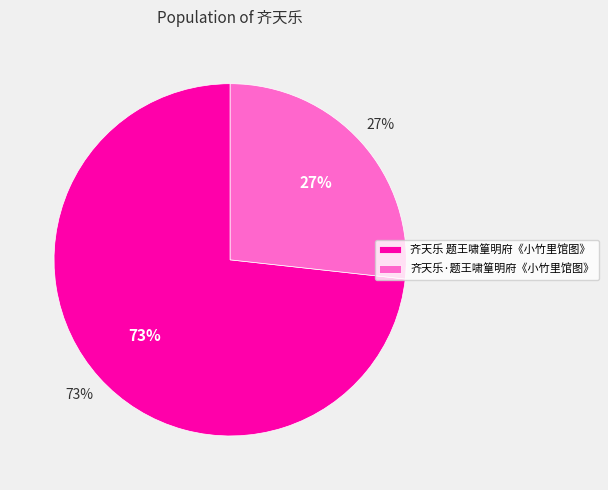

To the nearest percent, what is the combined percentage of 齐天乐 题王啸篁明府《小竹里馆图》 and 齐天乐·题王啸篁明府《小竹里馆图》?

100%